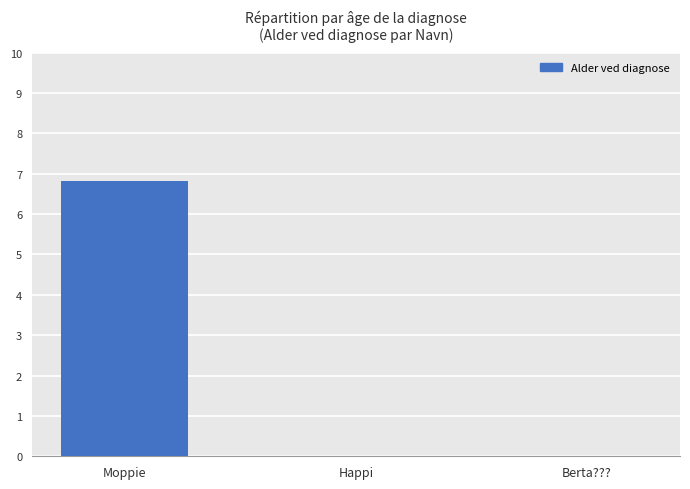

How many distinct data groups are displayed?

1